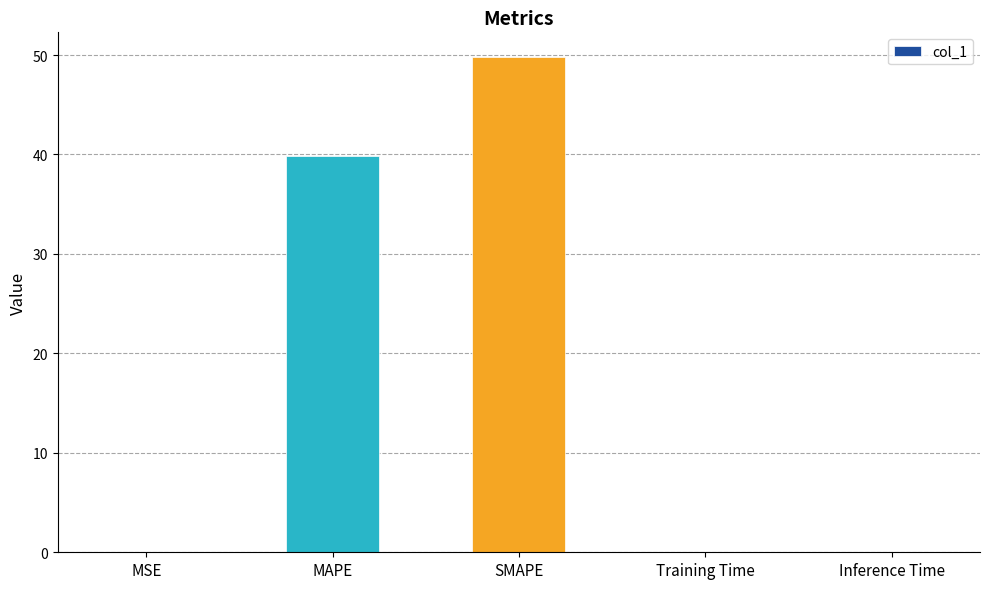

Between Training Time and SMAPE, which is larger?

SMAPE